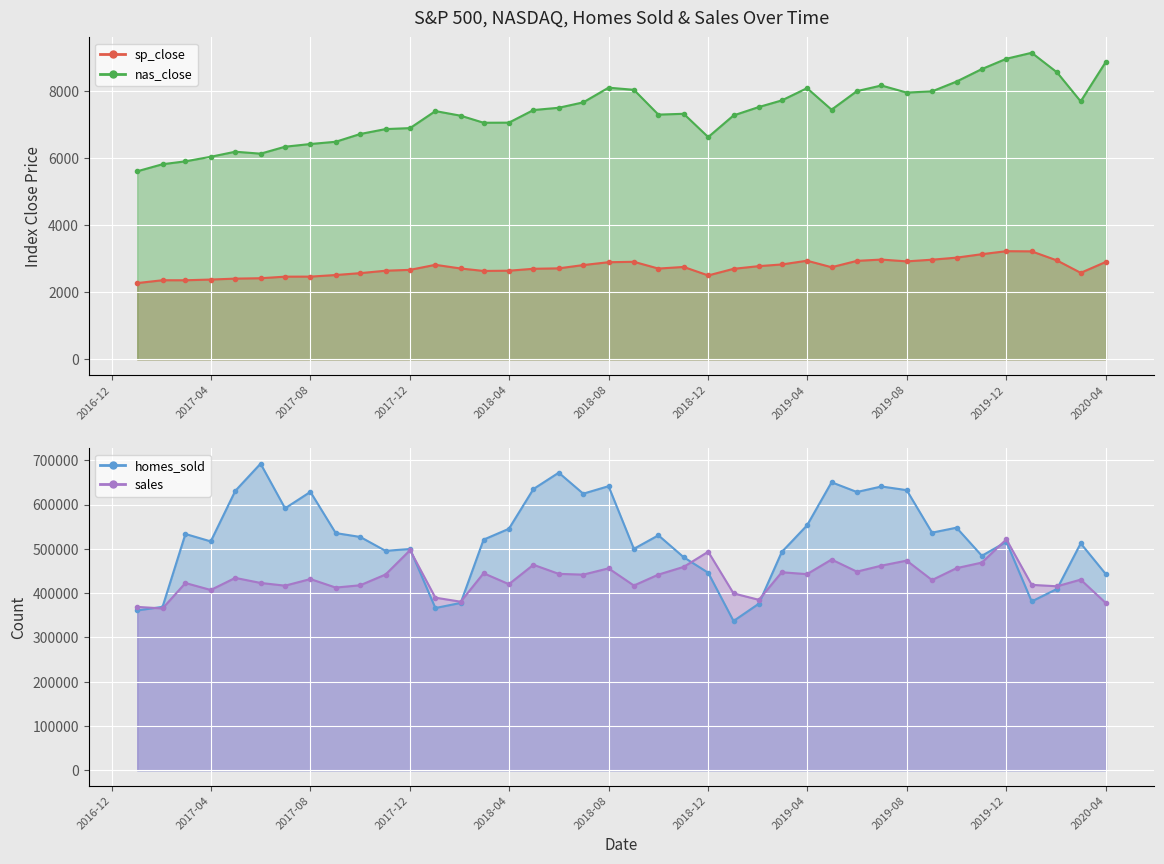

How many lines are shown in the chart?

4